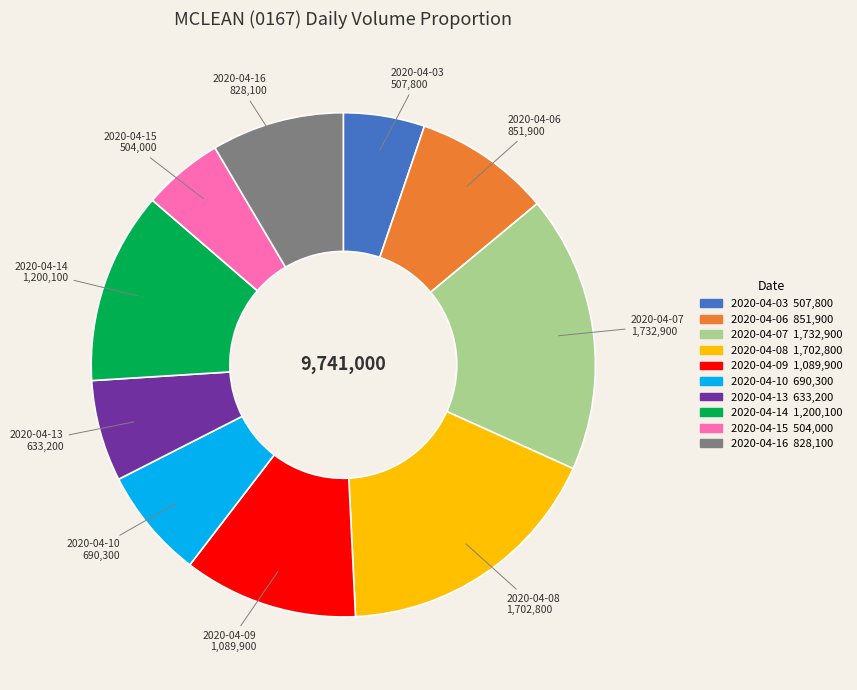

Which has a higher value, 2020-04-14 or 2020-04-15?

2020-04-14